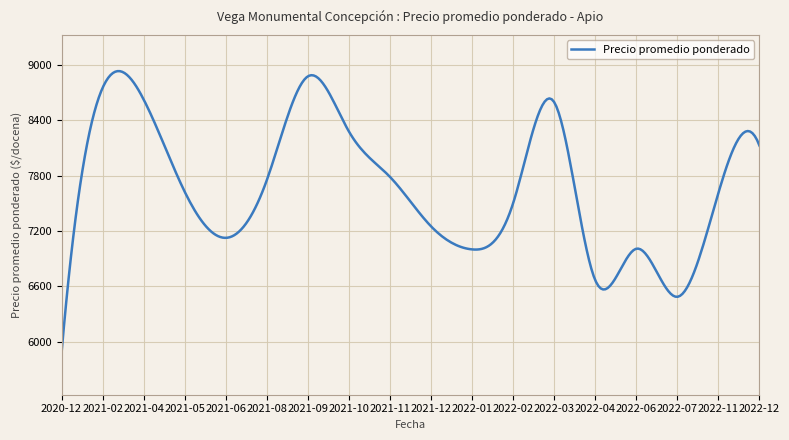

What is the minimum value shown in the chart?

5875.0